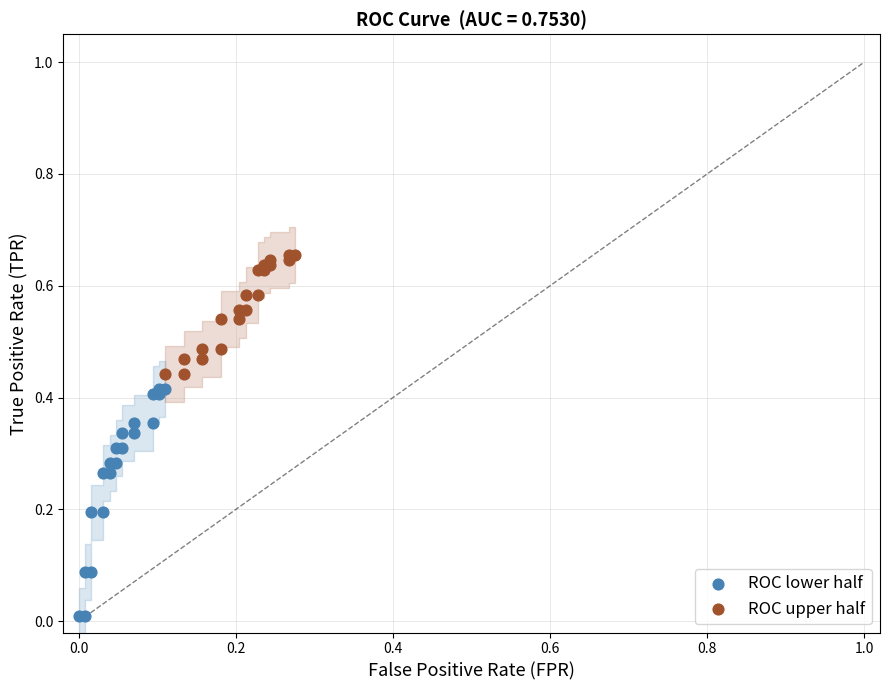

Which series reaches the minimum Y coordinate?

ROC lower half